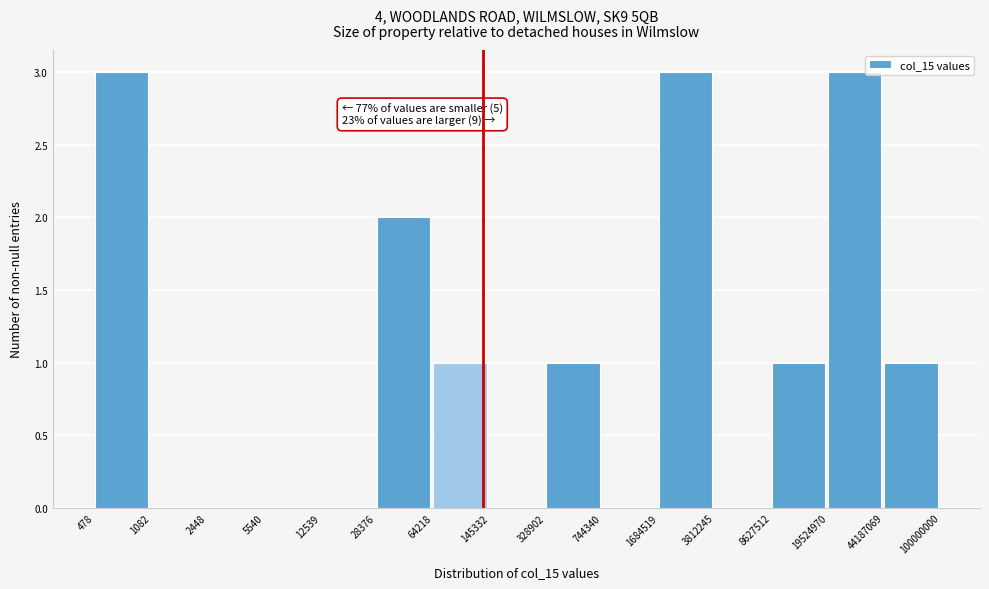

Reading left to right, extract all data points from this chart.

478=3	1082=0	2448=0	5540=0	12539=0	28376=2	64218=1	145332=0	328902=1	744340=0	1684519=3	3812245=0	8627512=1	19524970=3	44187069=1